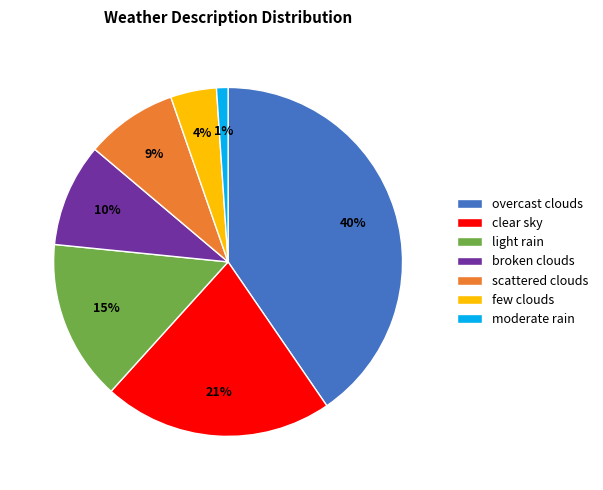

To the nearest percent, what is the average slice percentage?

14%